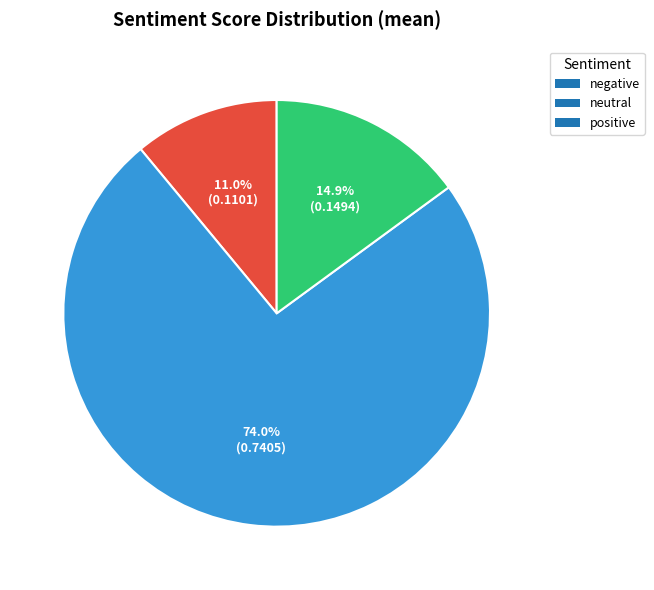

To the nearest percent, what percentage of the pie is negative?

11%